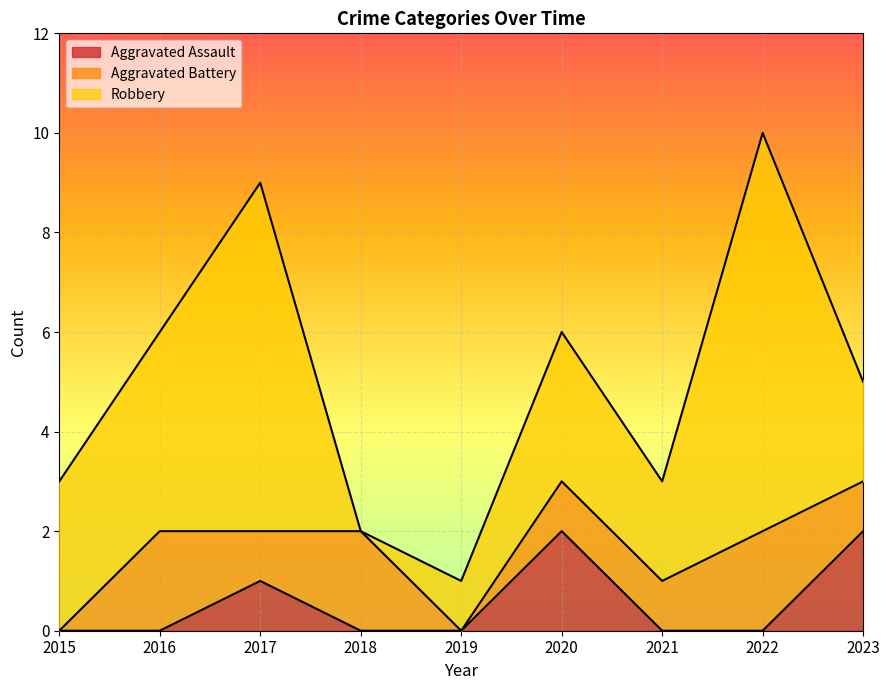

Which series has the largest range (max minus min)?

Robbery